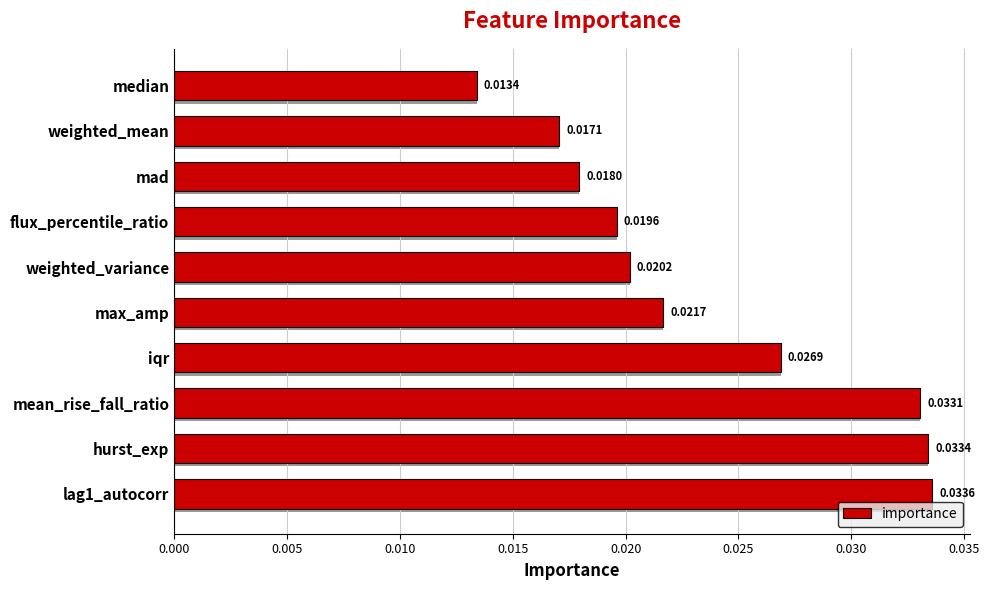

What position from the left is 0.015?

4